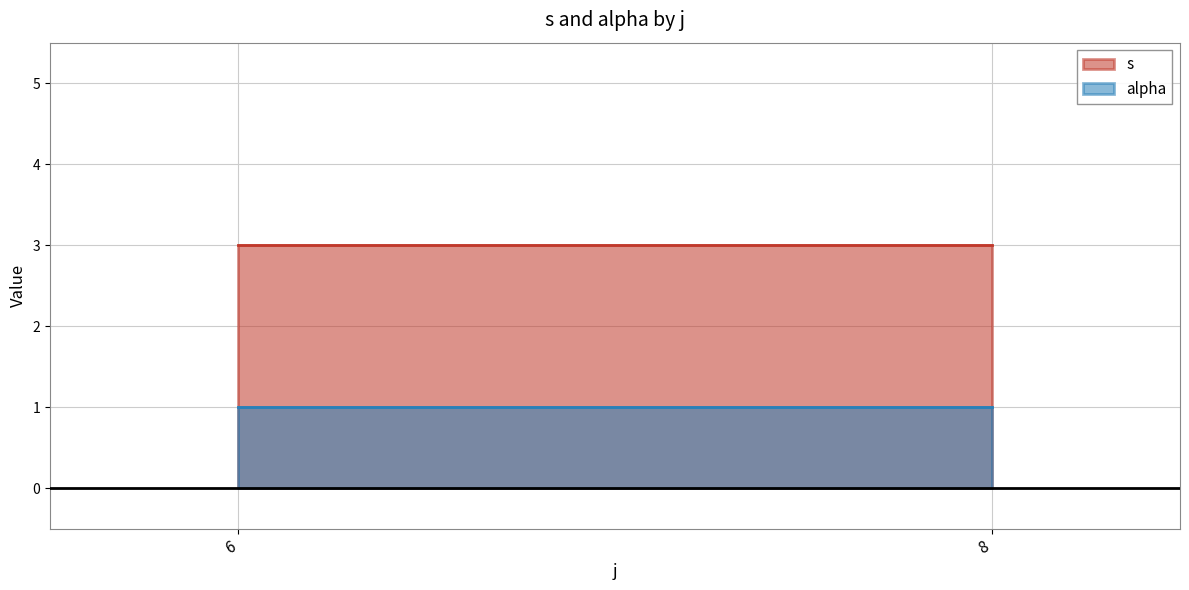

List the series in order of their peak value, highest first.

s, alpha